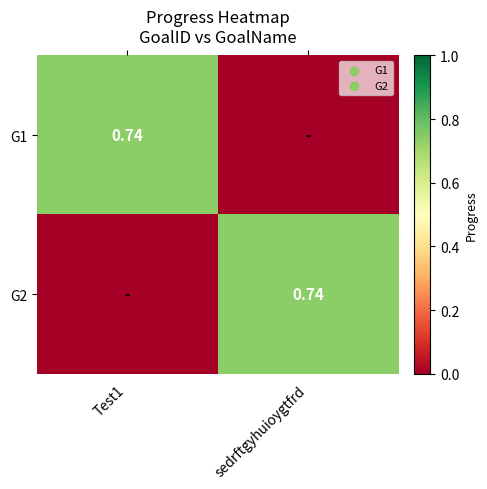

Is it true that G1 equals 0.0 at sedrftgyhuioygtfrd?

True